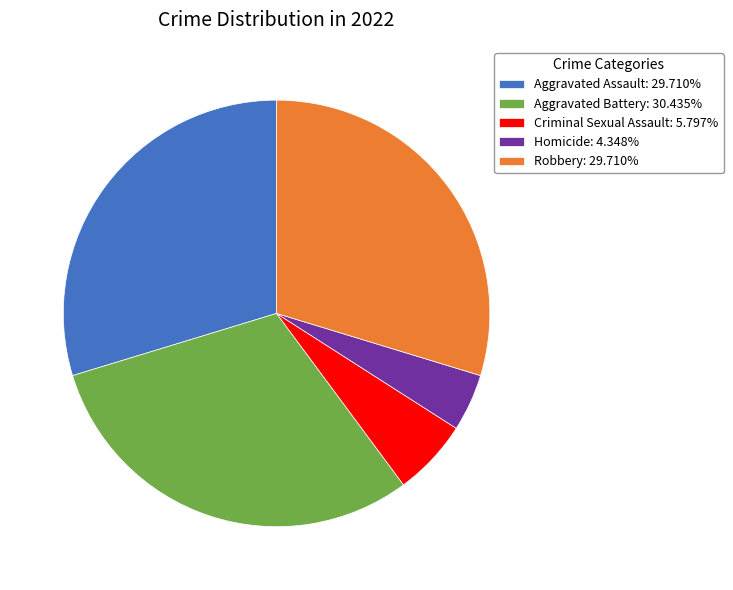

What is the largest slice in the pie chart?

Aggravated Battery